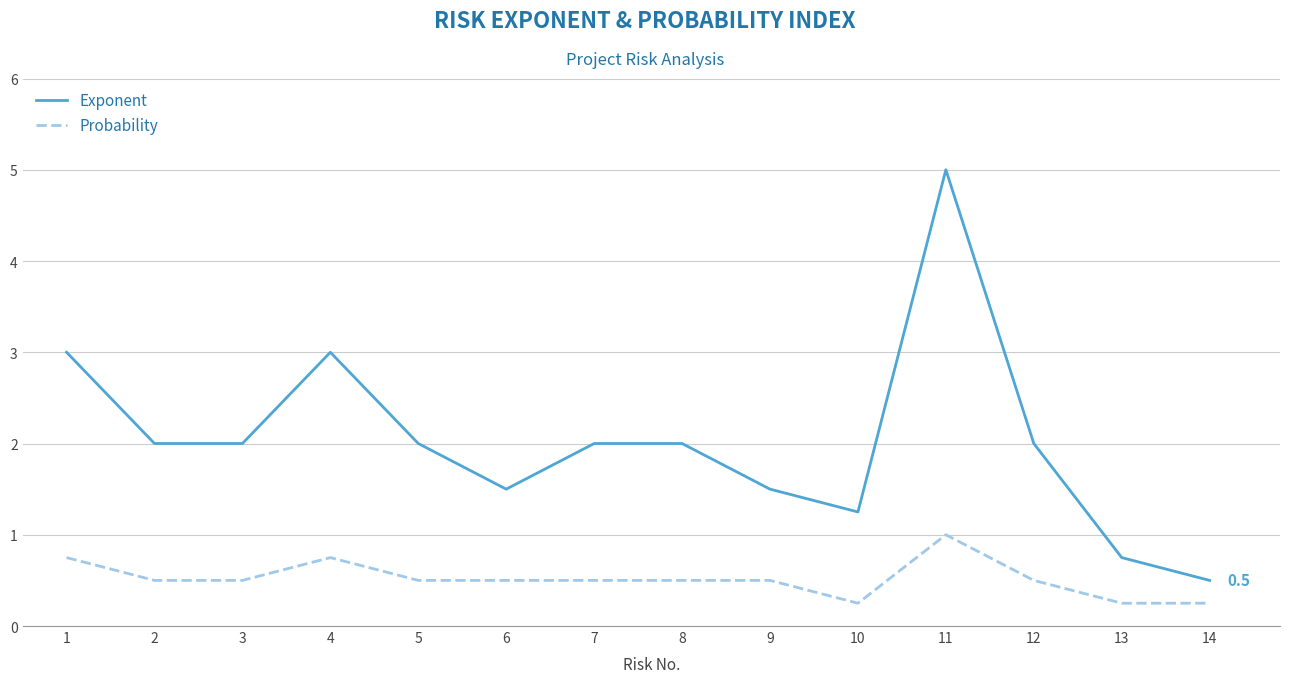

At which category is the sum across all series the highest?

11